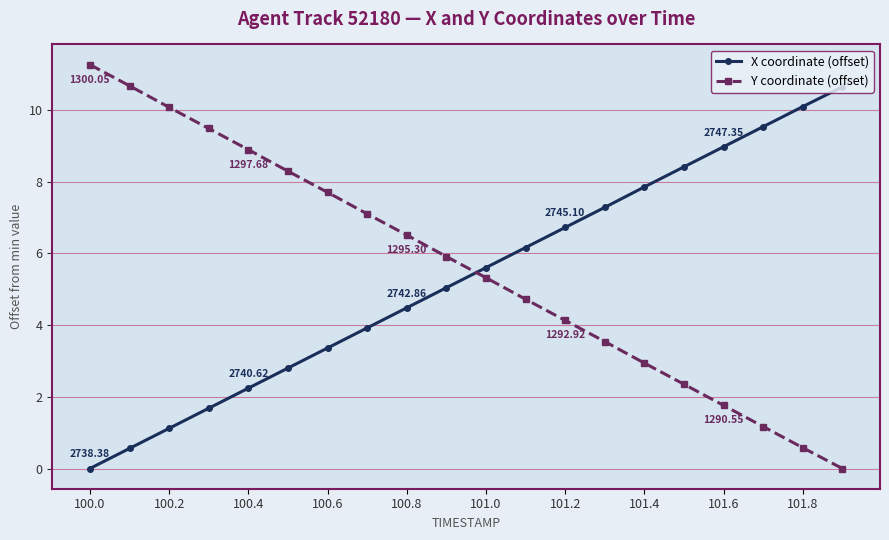

What are all the series names shown in the legend?

X coordinate (offset), Y coordinate (offset)